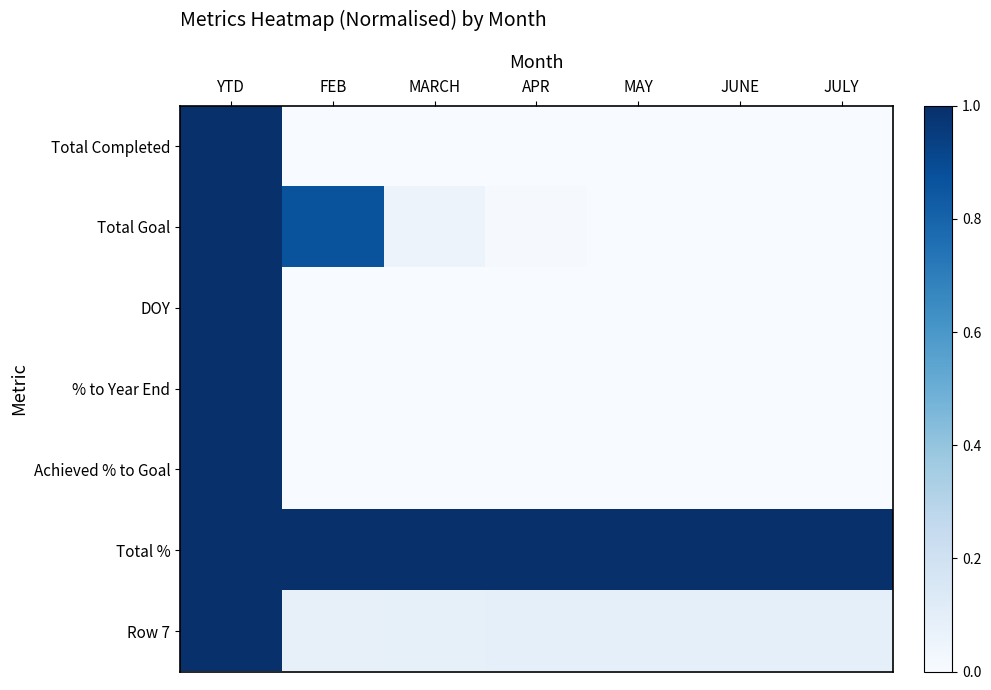

Which label corresponds to the largest value in the chart?

YTD